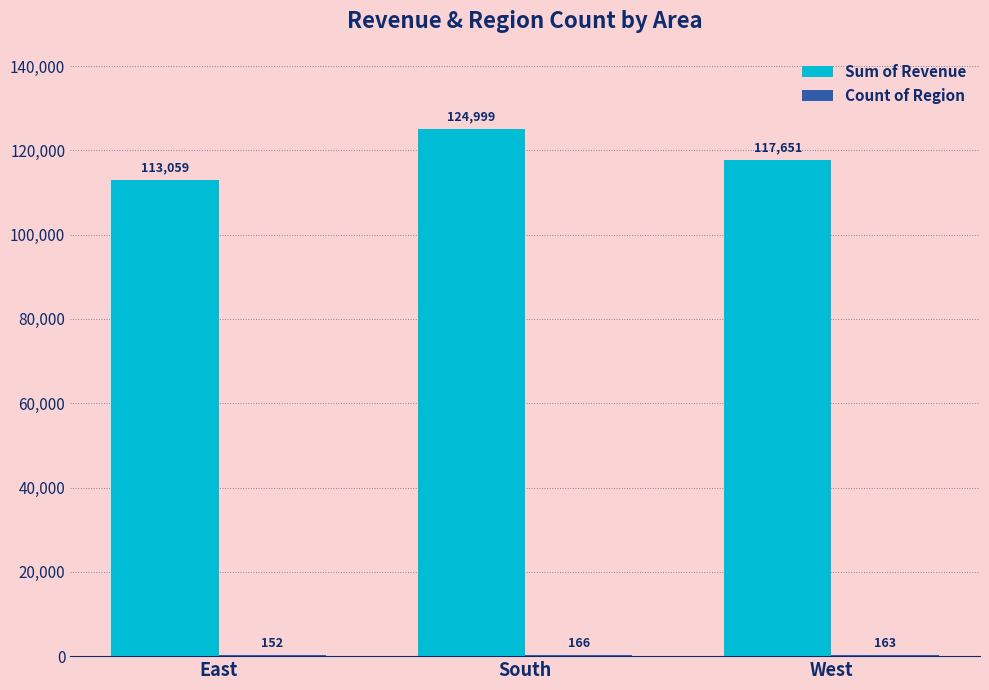

What is the greatest value displayed?

124999